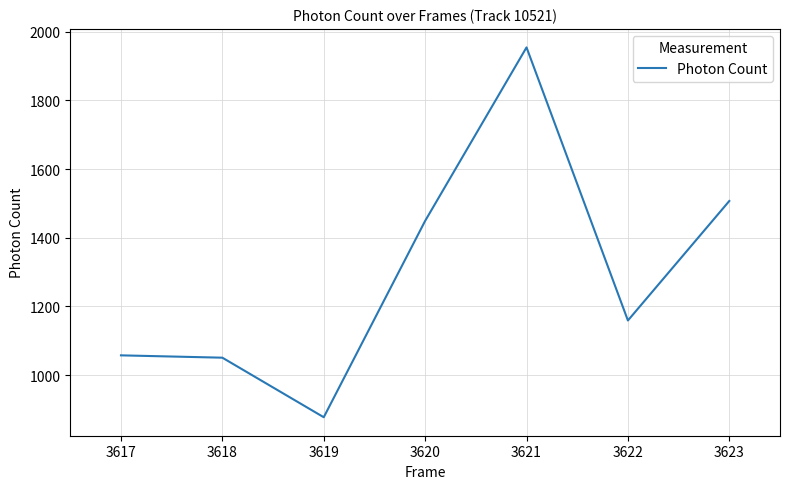

Reading left to right, extract all data points from this chart.

1057.7	1050.9	877.6	1449.2	1954.4	1159.2	1507.2